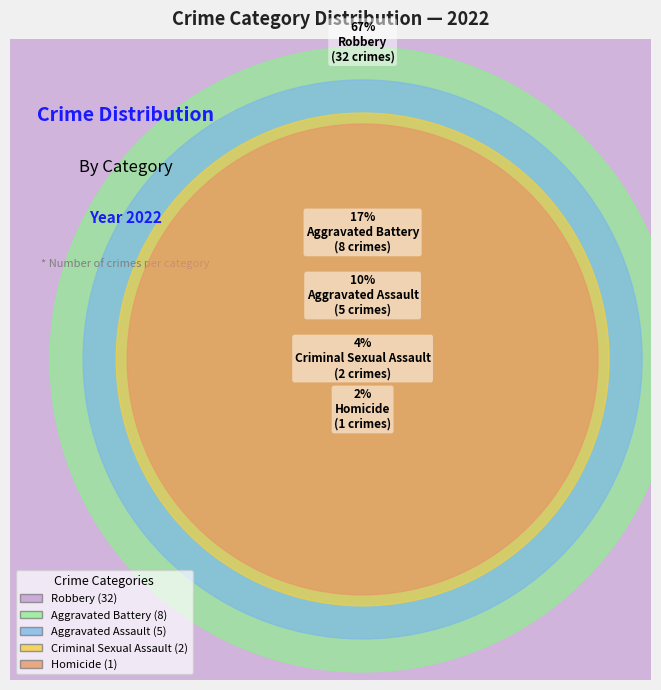

Between Criminal Sexual Assault and Aggravated Battery, which is larger?

Aggravated Battery